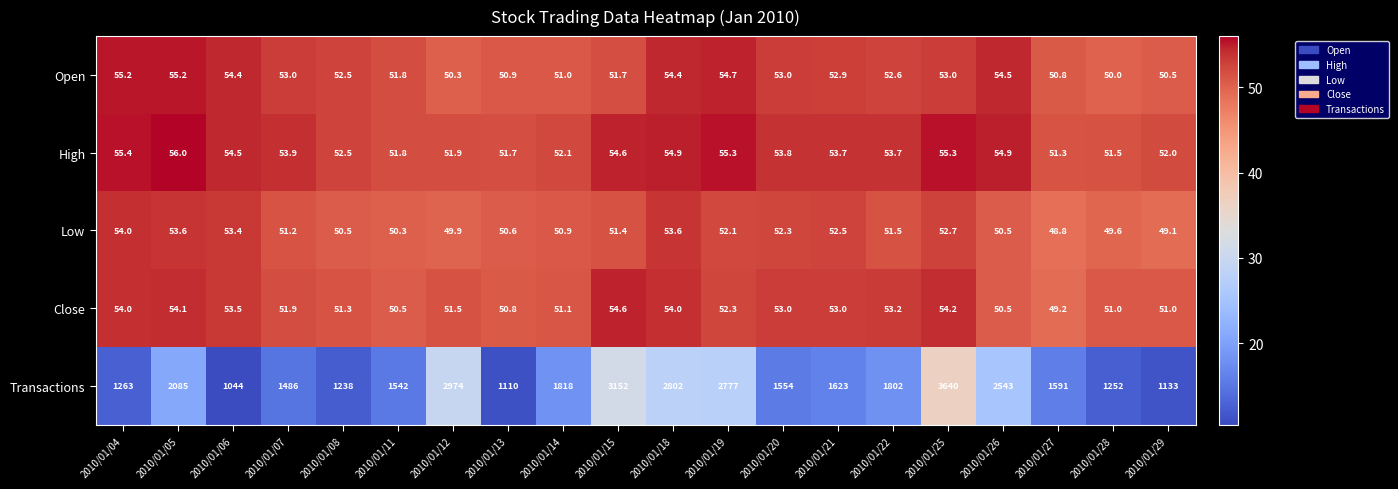

Which series has the widest spread of values?

Transactions